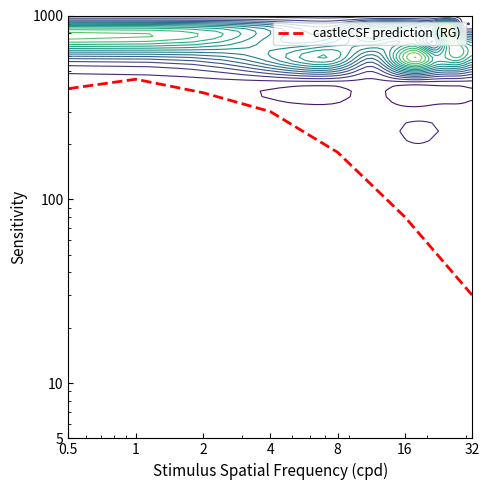

How many values are below 300?

3